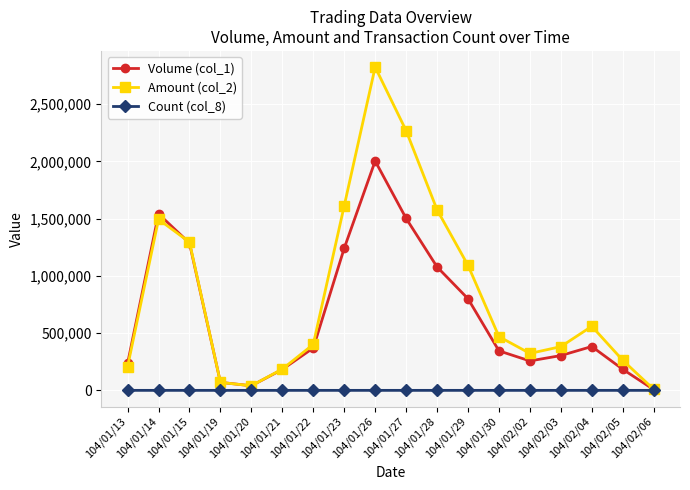

What is the sum of all Amount (col_2) values?

15069570